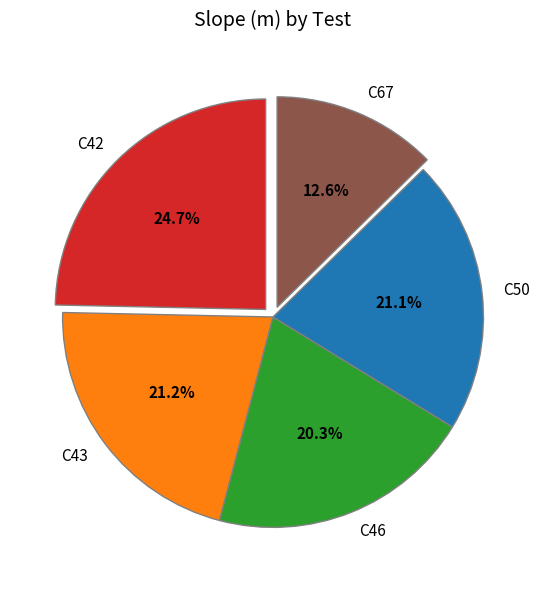

Is C46 the majority of the pie?

No